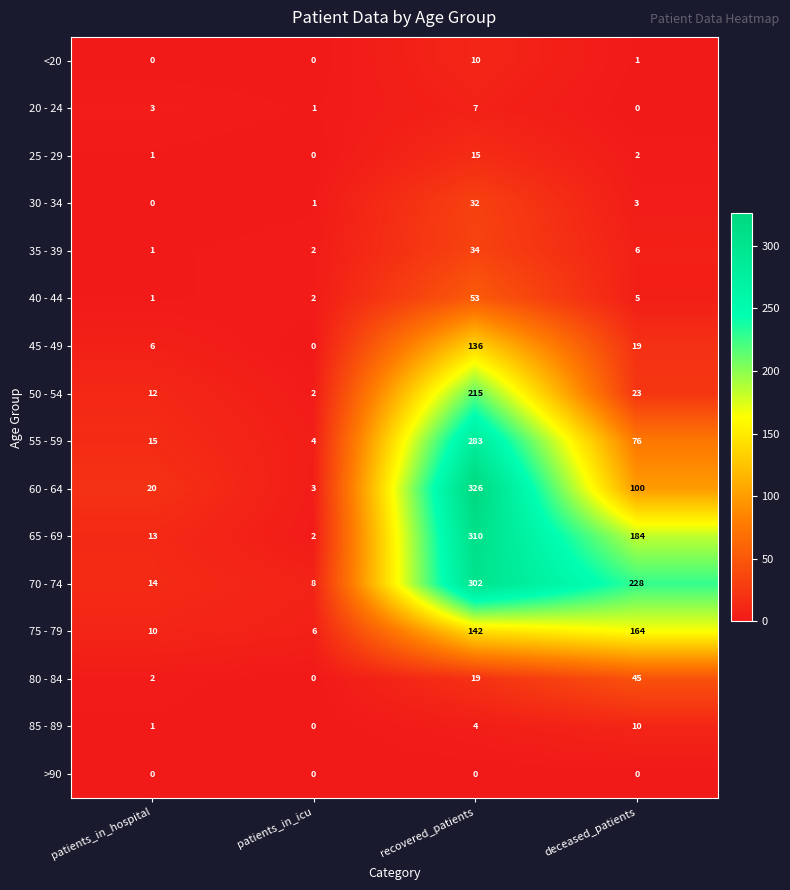

Rank the categories by 45 - 49 value from highest to lowest.

recovered_patients, deceased_patients, patients_in_hospital, patients_in_icu